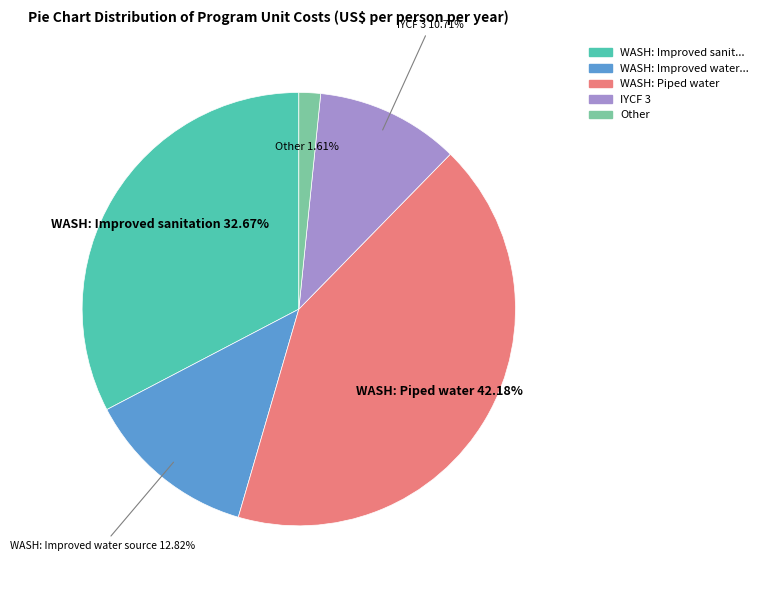

Is there any slice that represents more than half of the pie?

No